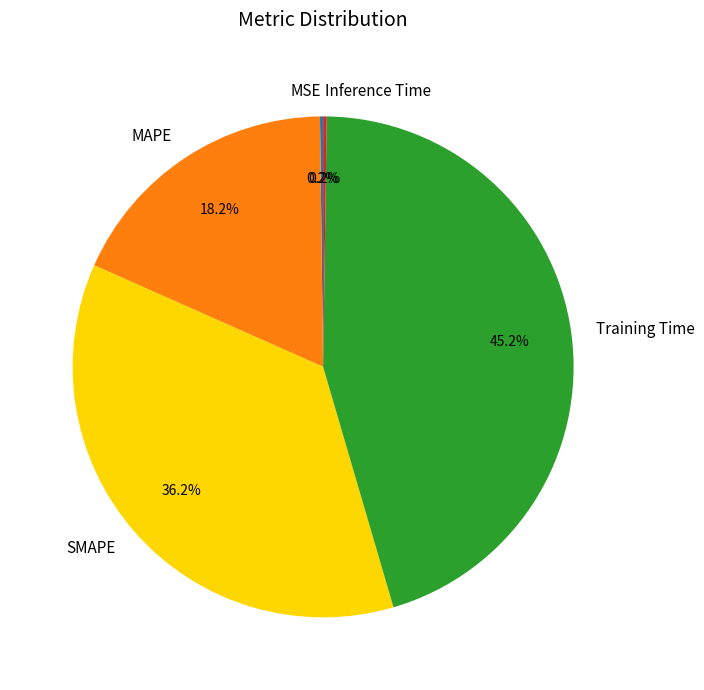

Approximately how many times larger is the value at MAPE compared to Training Time?

0.4